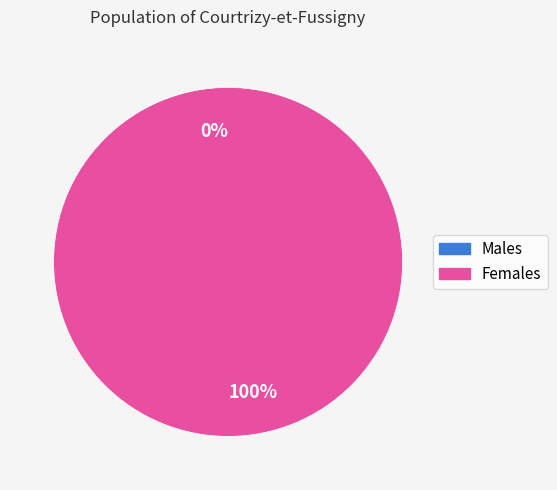

How many segments does this pie chart have?

2